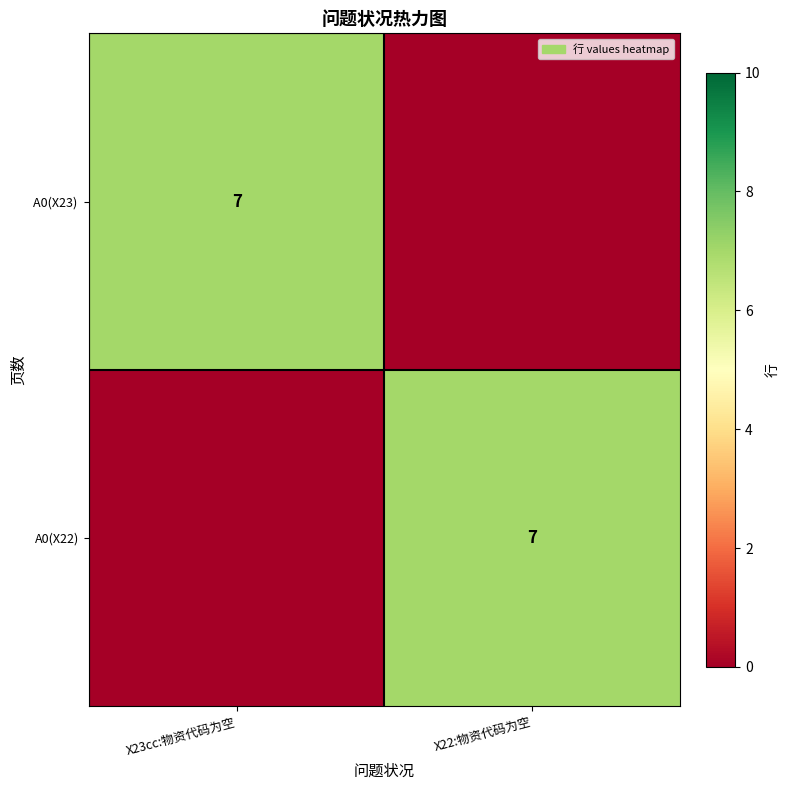

How many categories are shown in the chart?

2